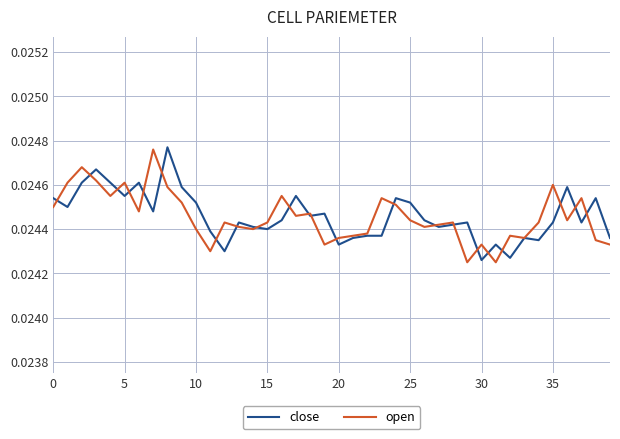

True or false: close and open intersect in this chart.

True